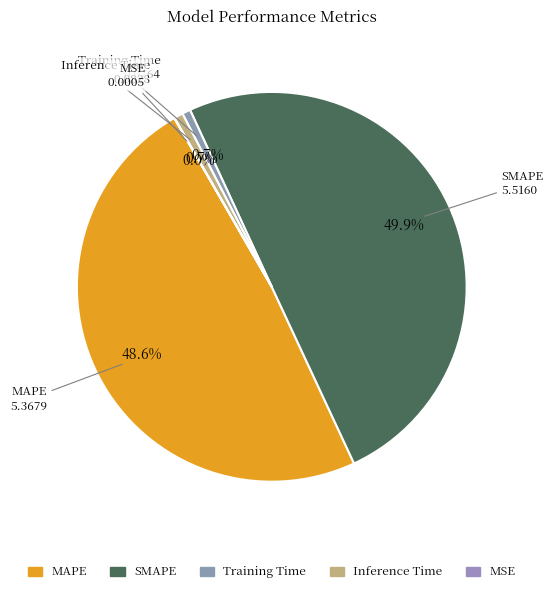

Which slice is the largest?

SMAPE